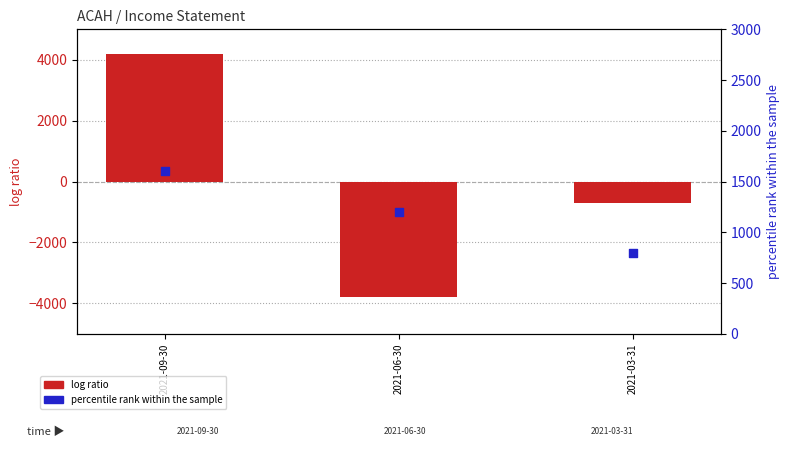

What are all the series names shown in the legend?

log ratio, percentile rank within the sample